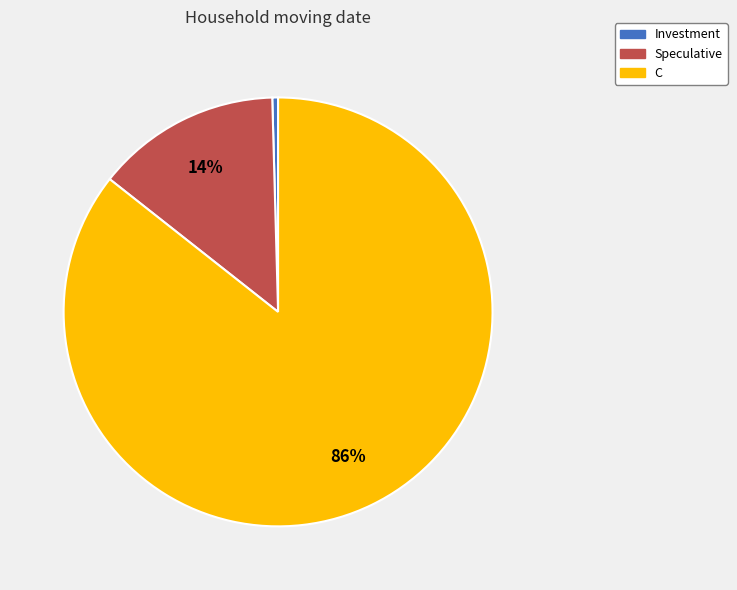

Which has a higher value, Investment or C?

C